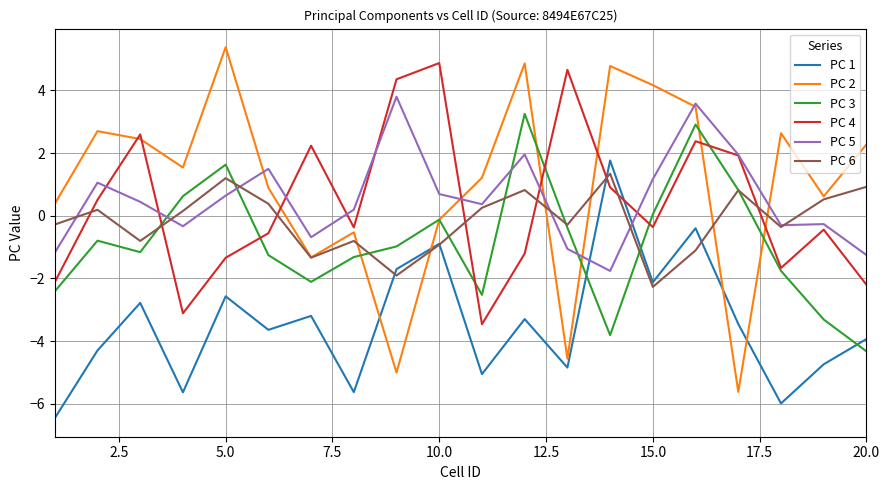

After their last crossing, which series has the higher values: PC 1 or PC 3?

PC 1